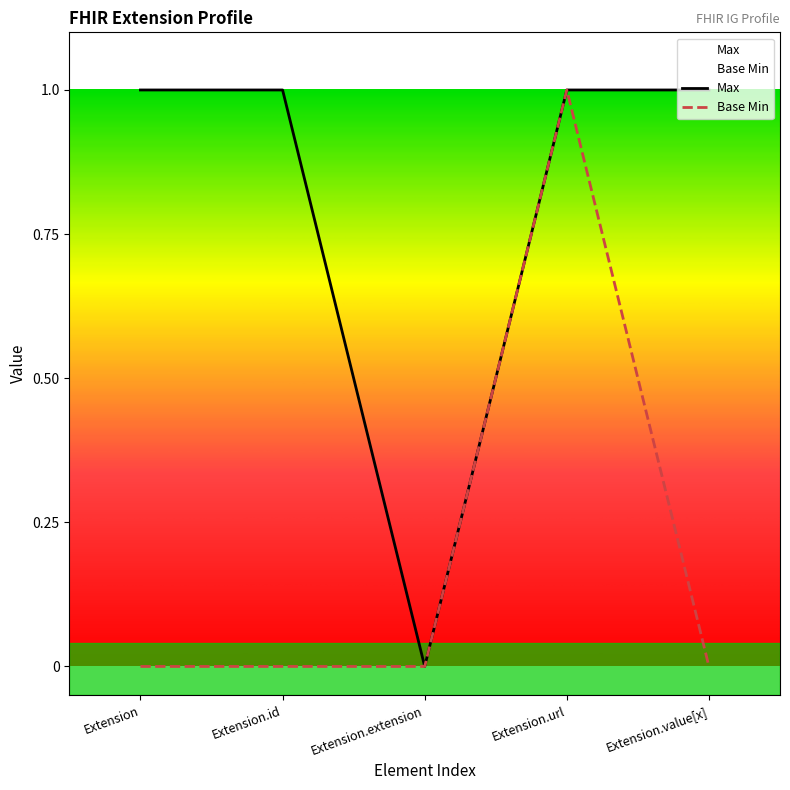

List the series in order of their overall mean, lowest first.

Base Min, Max